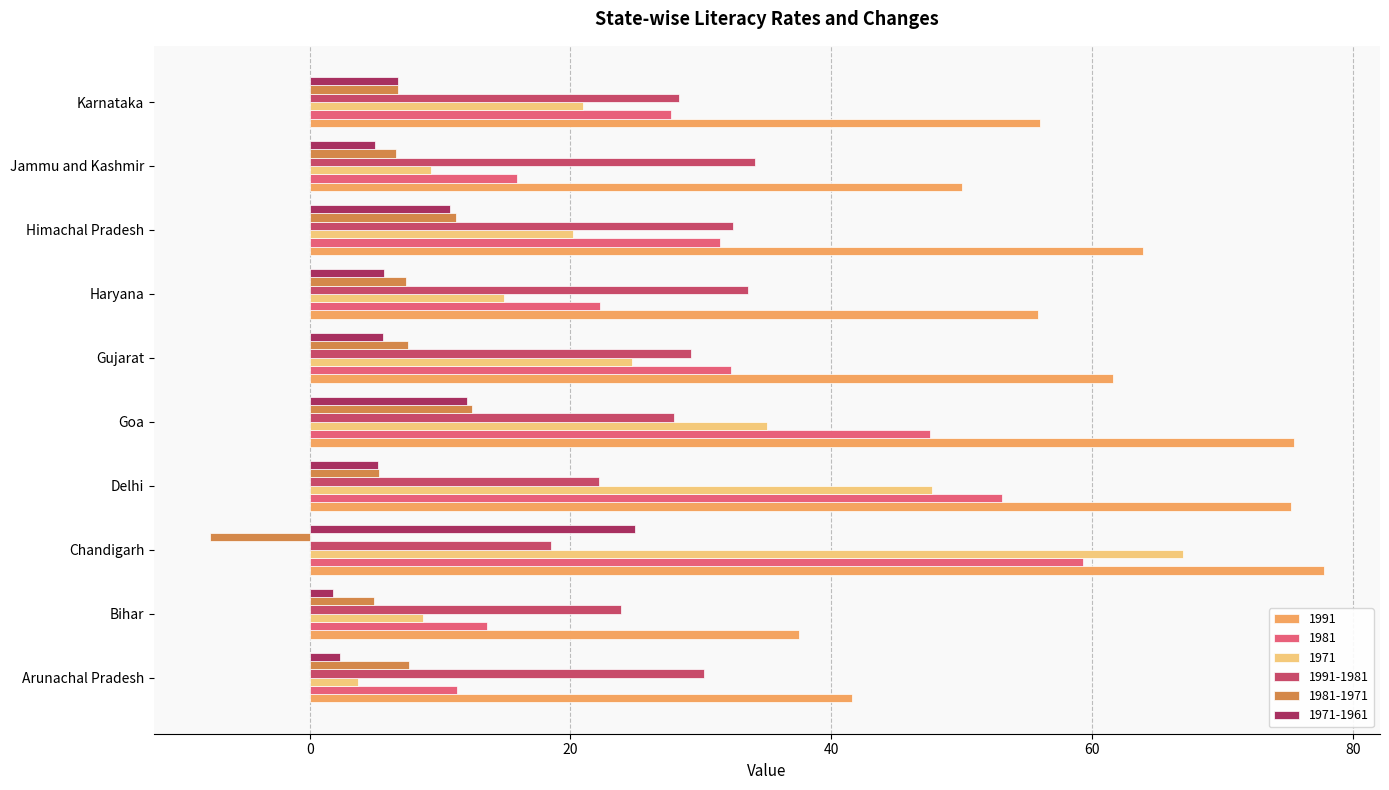

What value does the 1971 series have at Bihar?

8.7